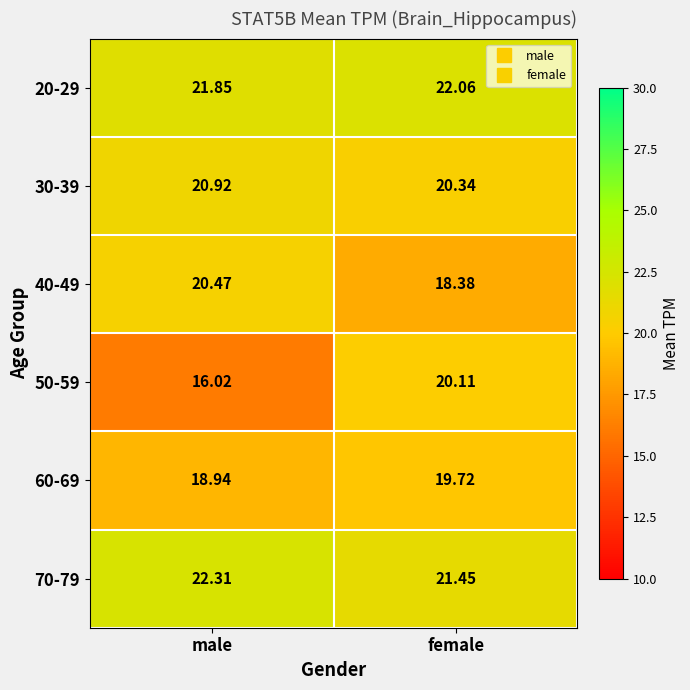

Where does the 40-49 series first go above 20?

male